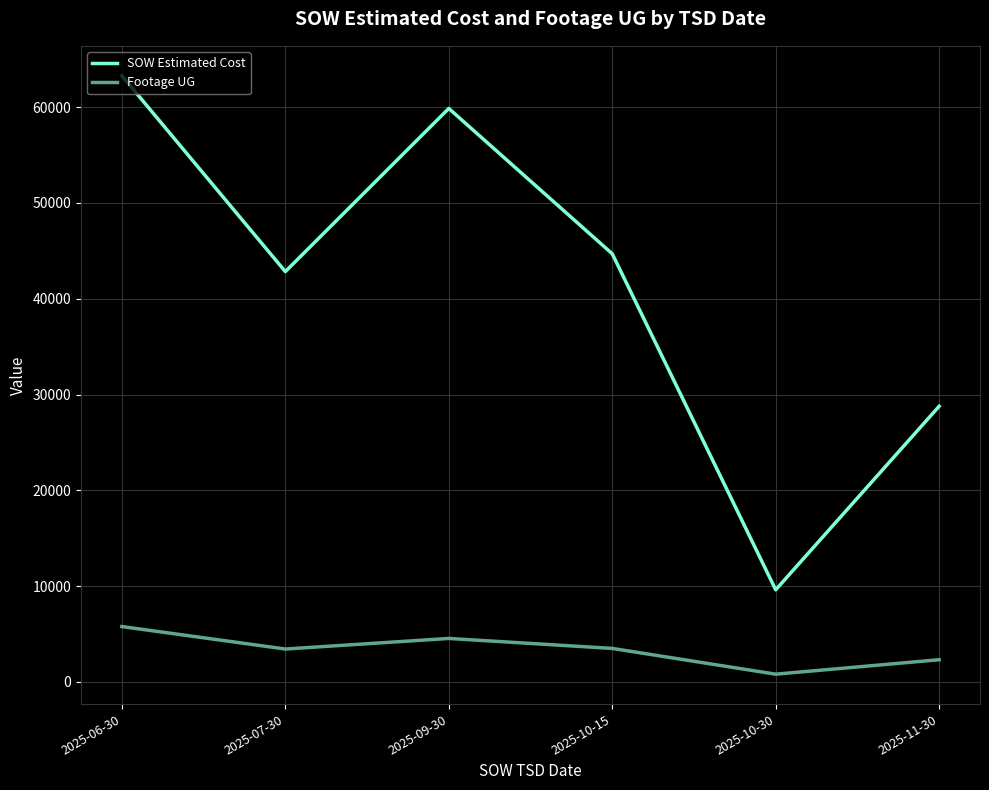

In SOW Estimated Cost, how many points are lower than both neighbors (excluding endpoints)?

2